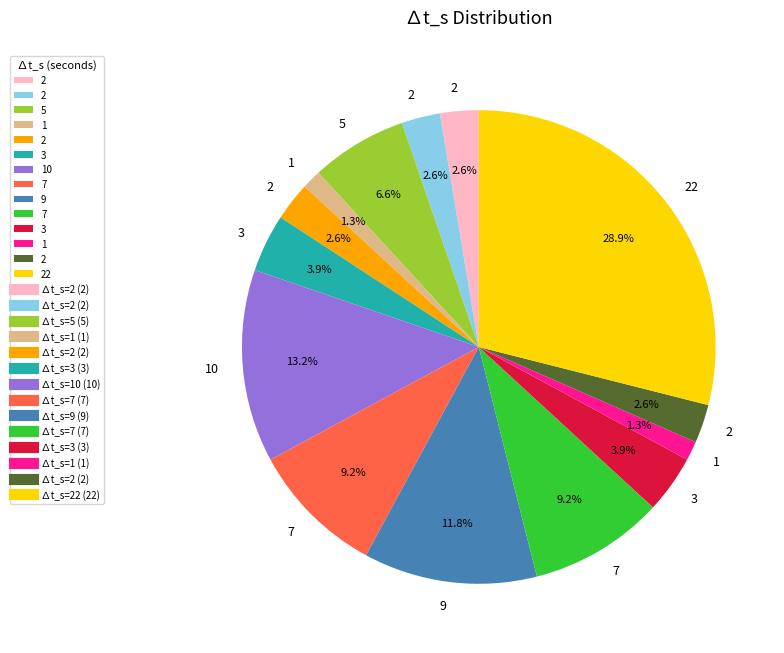

Is there a majority slice in this chart?

No